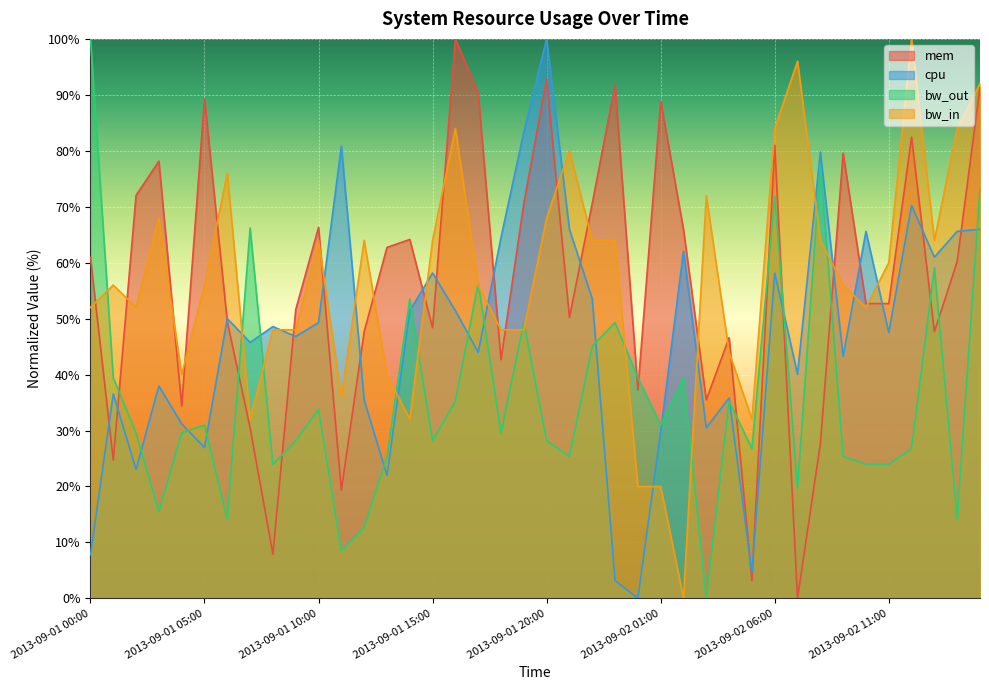

In cpu, how many points are higher than both neighbors (excluding endpoints)?

13